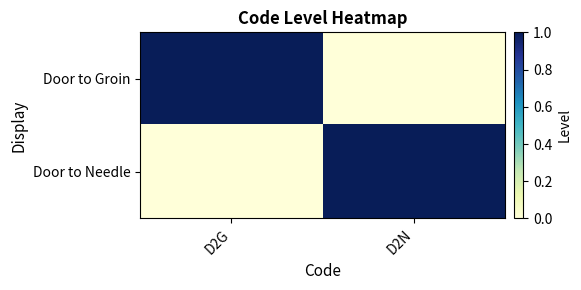

Count the number of categories in the chart.

2